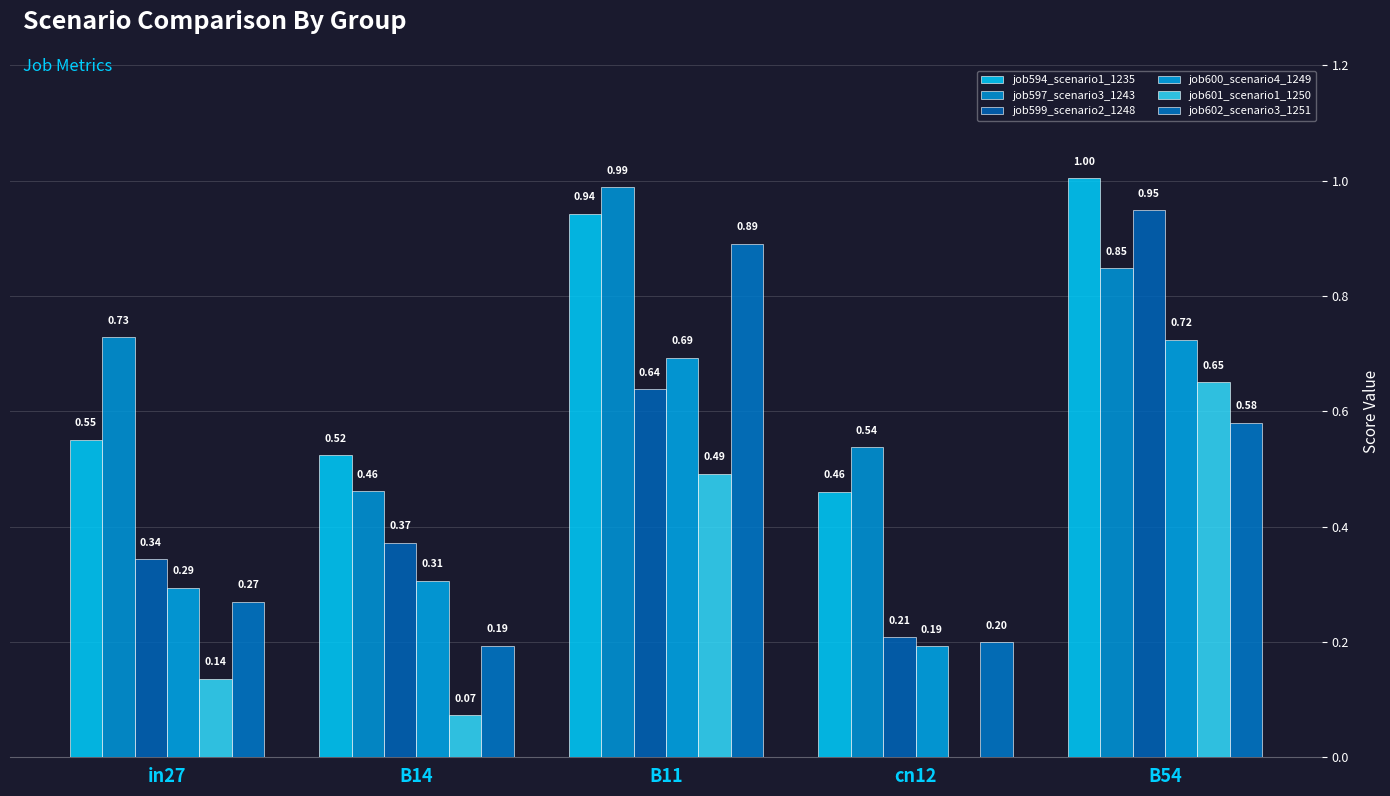

What are all the series names shown in the legend?

job594_scenario1_1235, job597_scenario3_1243, job599_scenario2_1248, job600_scenario4_1249, job601_scenario1_1250, job602_scenario3_1251